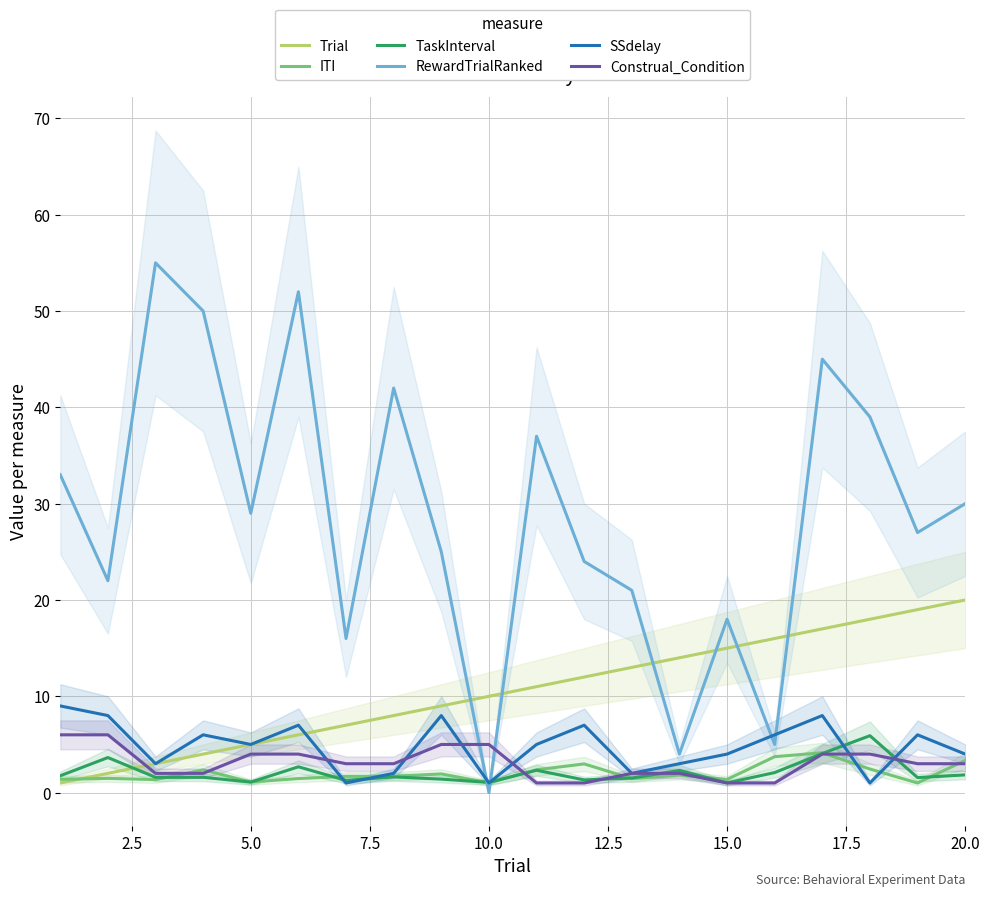

How many intersections are there between RewardTrialRanked and Construal_Condition?

2